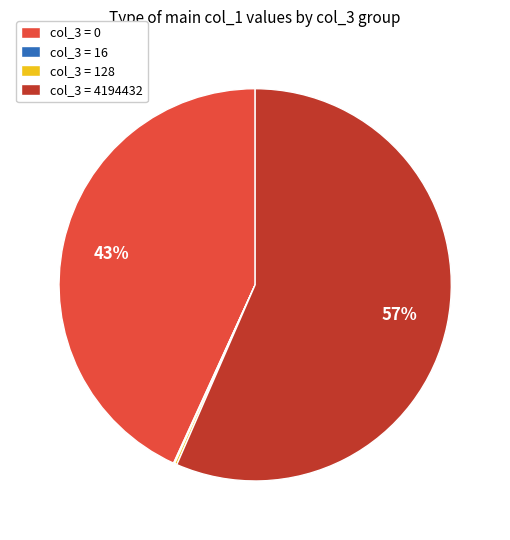

Is it true that col_3 = 4194432 is 42% of the pie?

False